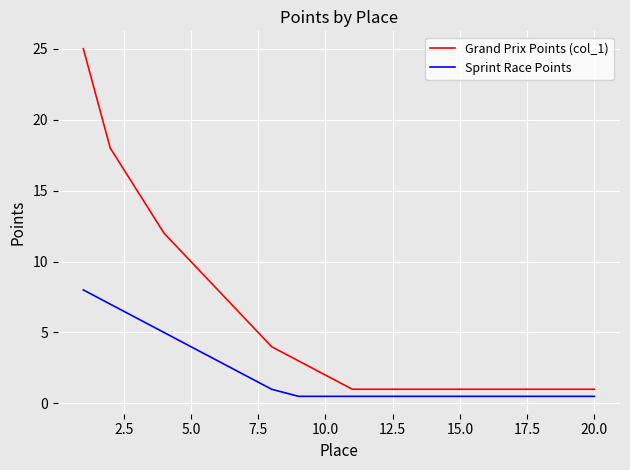

Which series has the largest total across all categories?

Grand Prix Points (col_1)